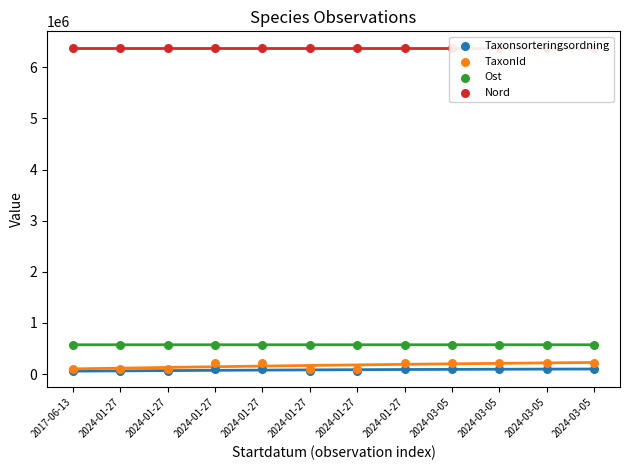

Which series reaches the minimum Y coordinate?

Taxonsorteringsordning